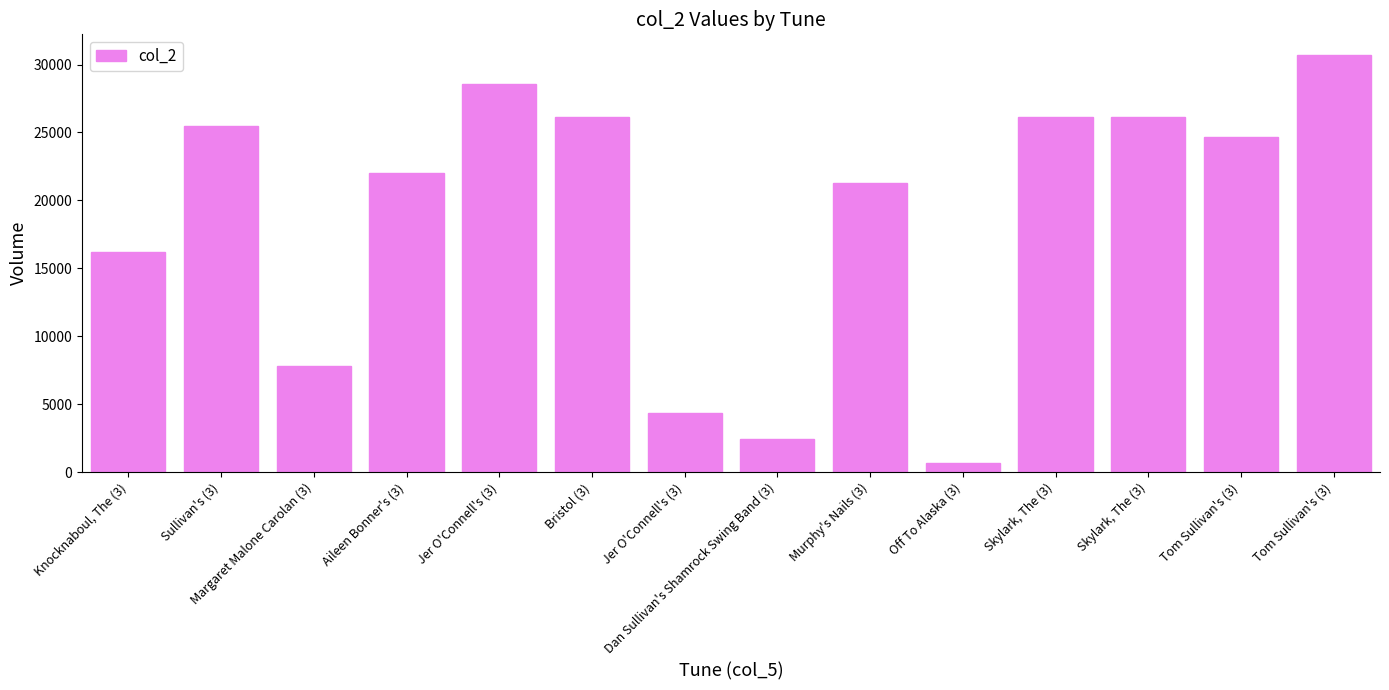

True or false: the data shows 25521 at Knocknaboul, The (3).

False